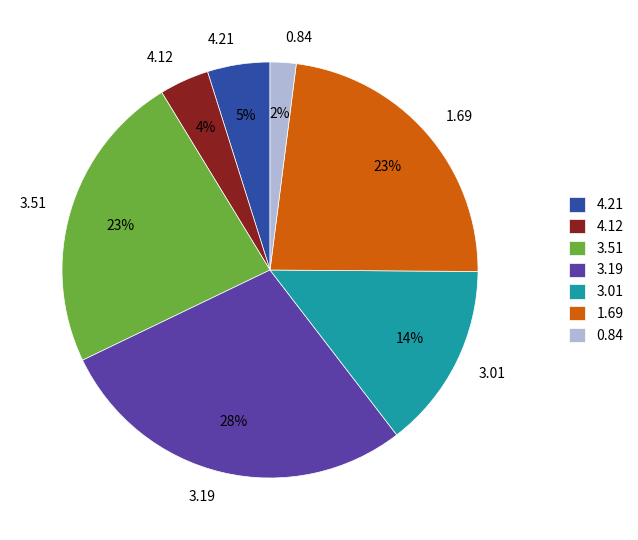

Which slice is the largest?

3.19